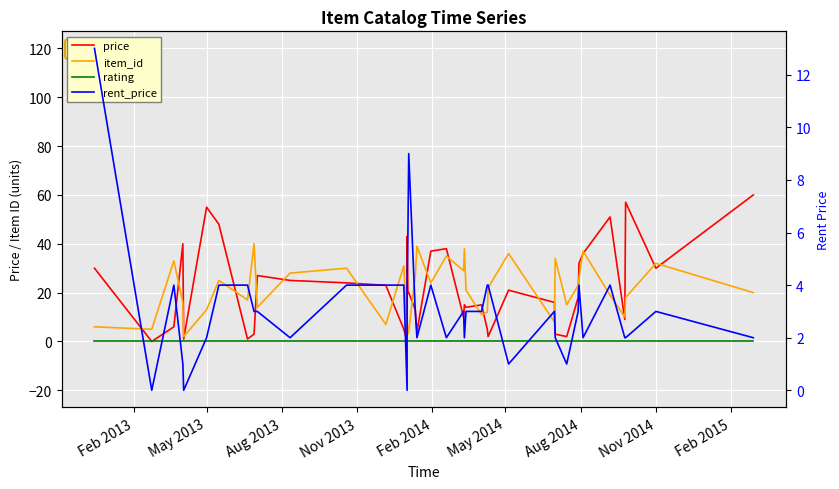

At how many categories does at least one series exceed 32?

16